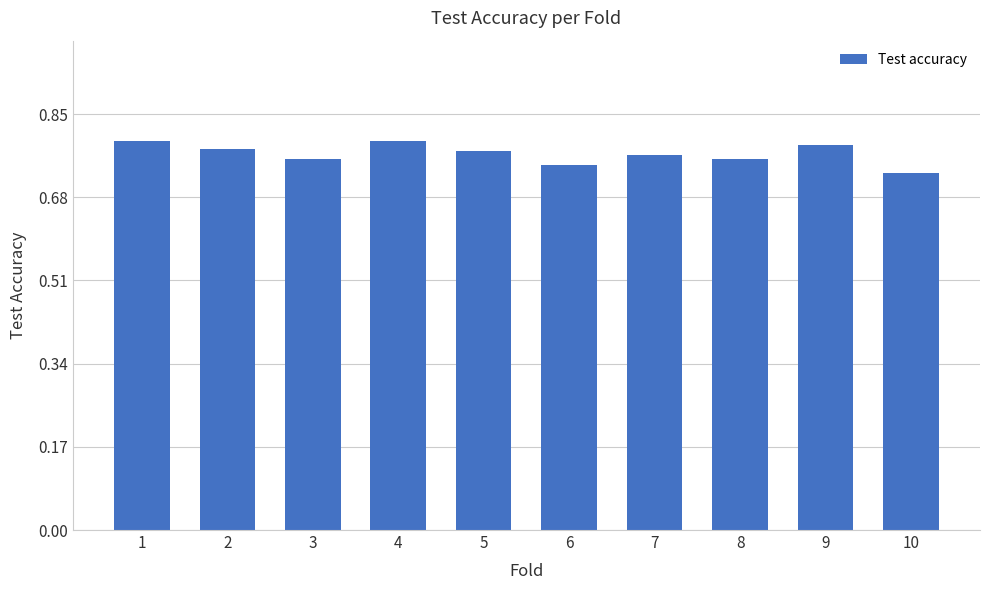

How many values are between 0 and 1?

10